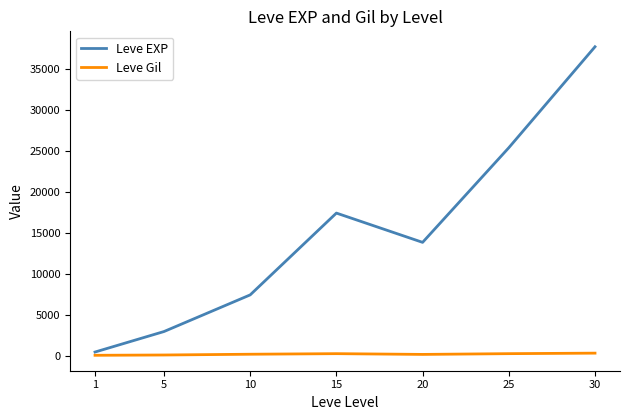

What is the minimum value for Leve Gil?

113.0